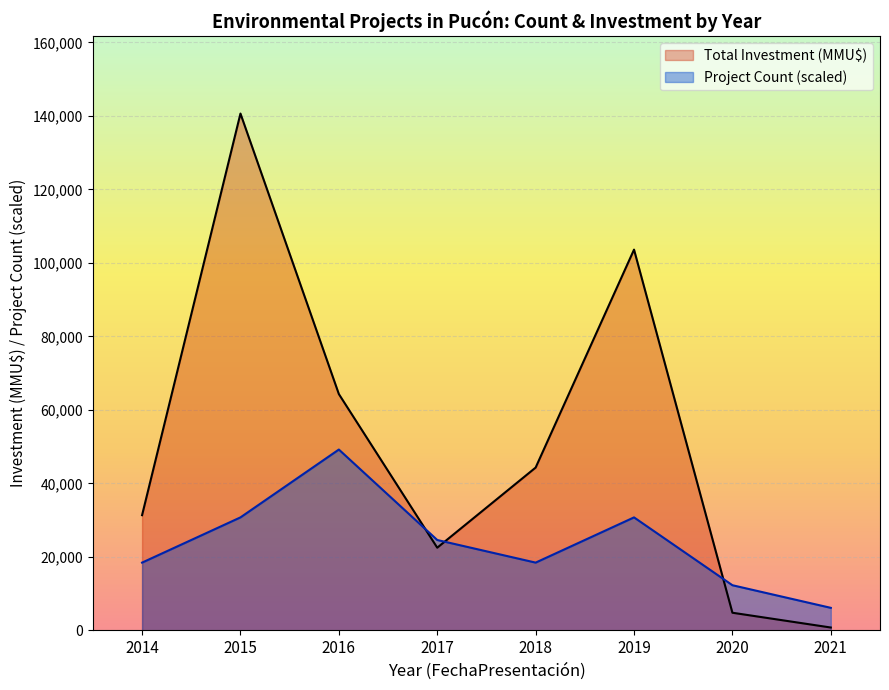

In Total Investment (MMU$), how many points are lower than both neighbors (excluding endpoints)?

1